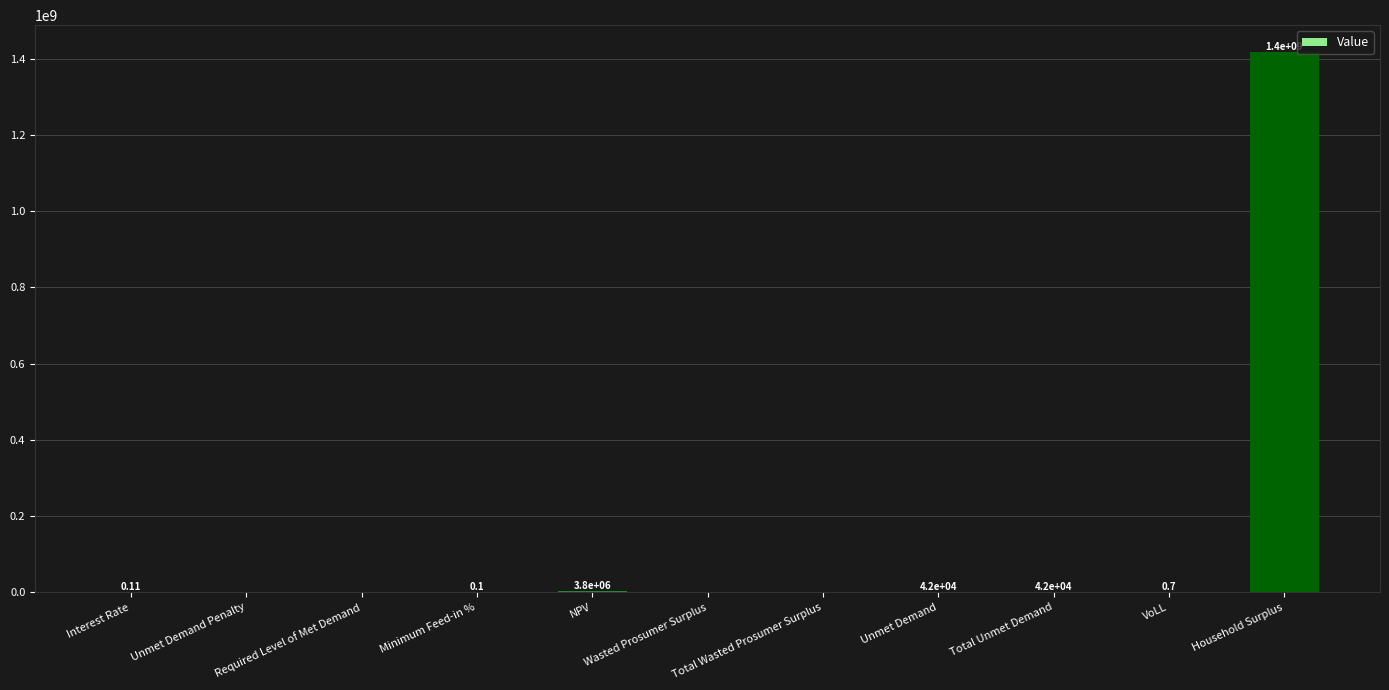

Where is the data nearest to the value 708832550?

NPV